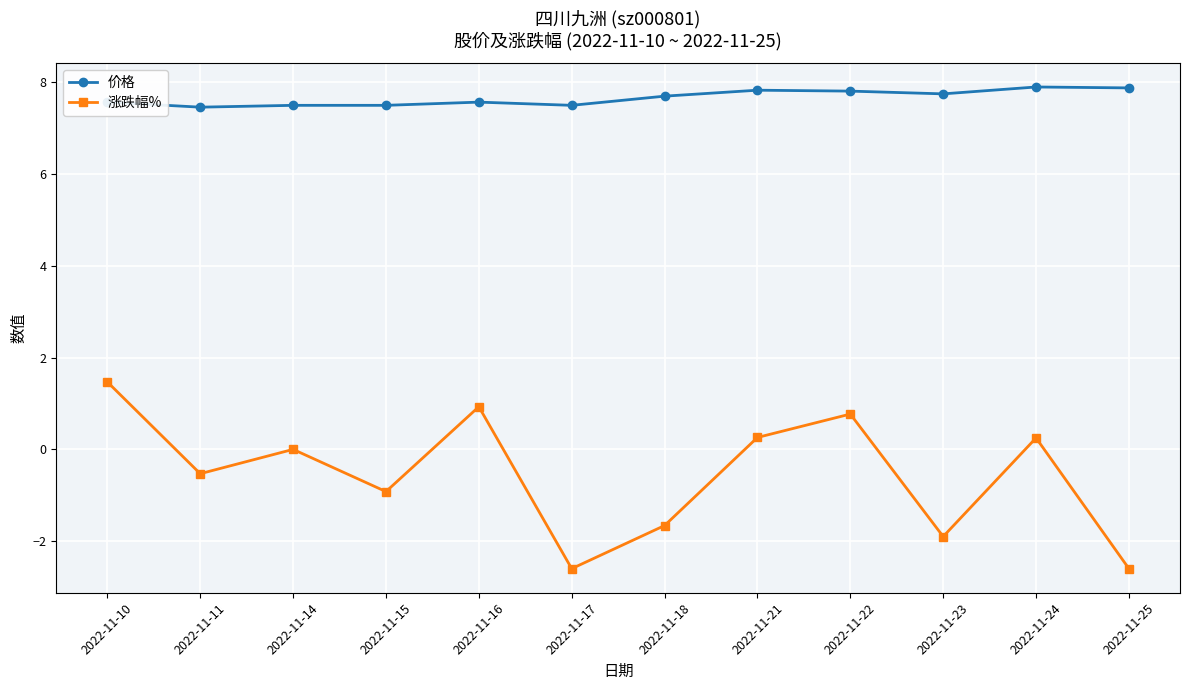

What is the average value of the 涨跌幅% series?

-0.5